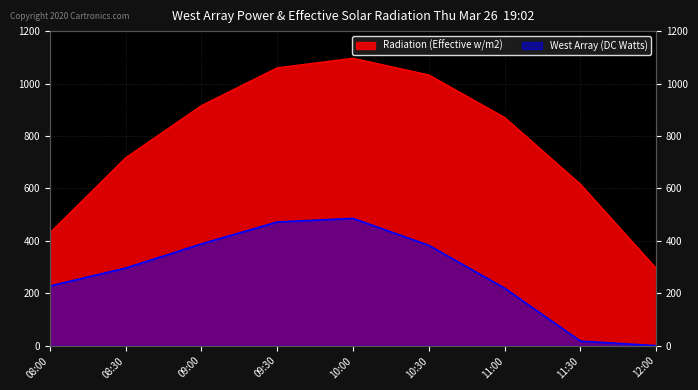

Which series has the largest total across all categories?

Radiation (Effective w/m2)